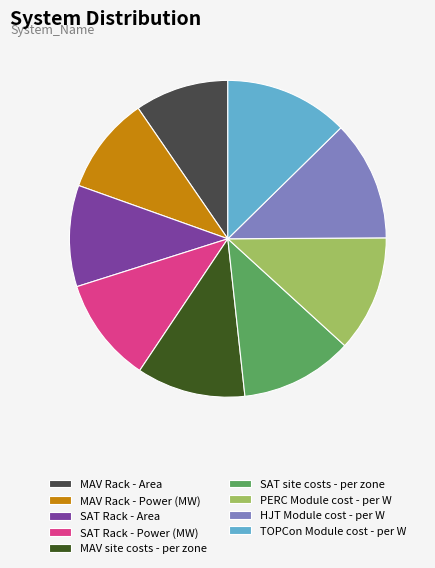

Do SAT Rack - Area and MAV Rack - Area together represent more than half of the pie?

No